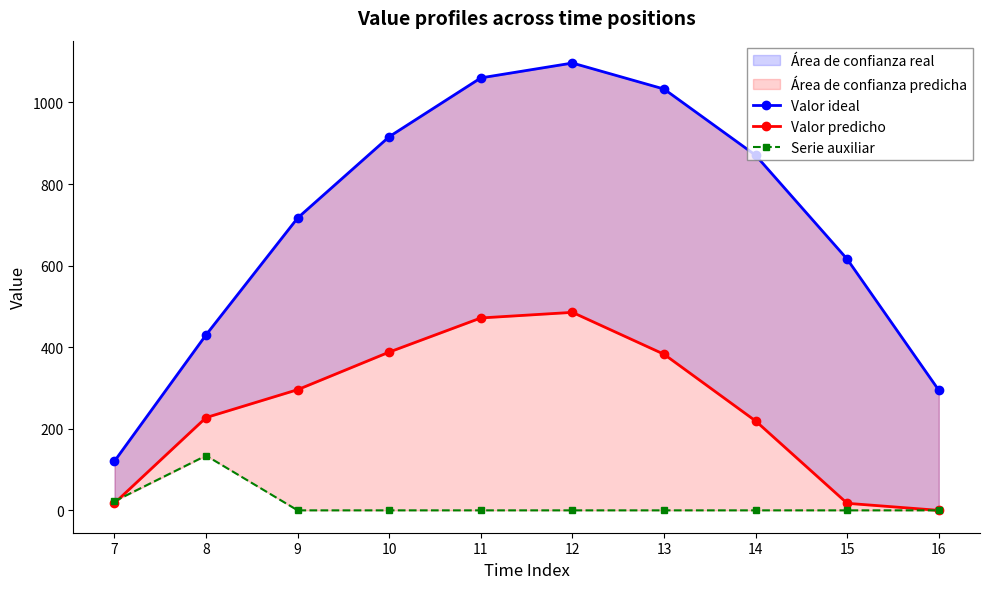

Reading right to left, extract all data points from this chart.

Valor ideal: 294.5	615.9	870.6	1032.9	1096.7	1060.3	916.2	716.9	430.3	120.6
Valor predicho: 0.0	17.3	219.2	382.7	485.4	471.7	388.1	295.9	227.5	17.7
Serie auxiliar: 0.0	0.0	0.0	0.0	0.0	0.0	0.0	0.0	134.2	22.3